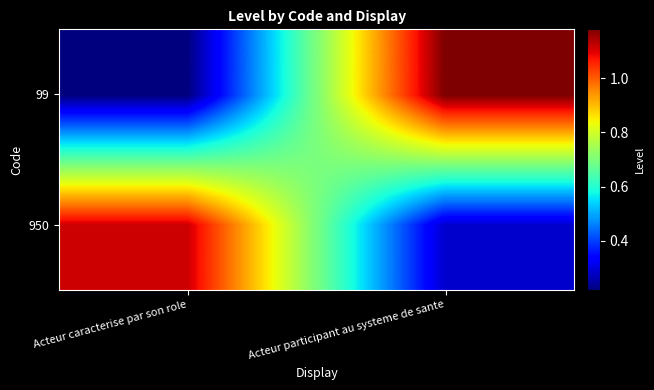

At which category does the chart reach its peak across all series?

Acteur participant au systeme de sante